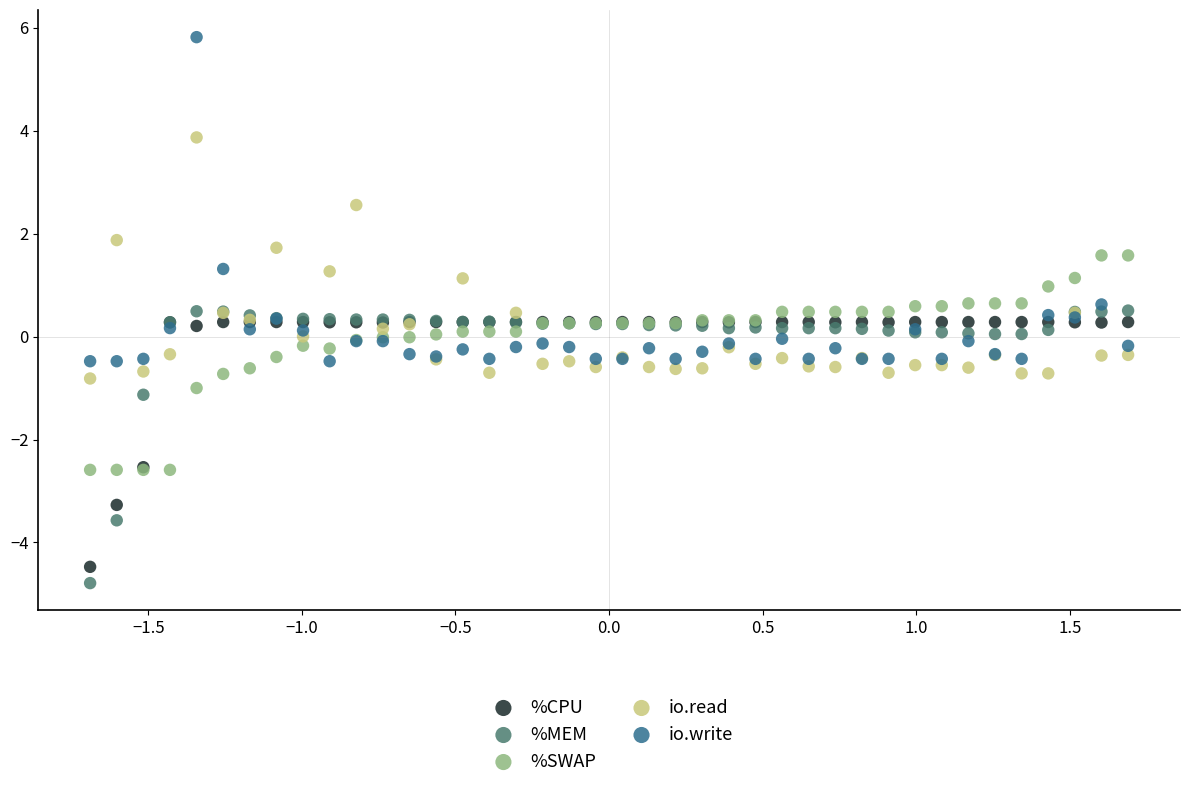

Which series reaches the maximum Y coordinate?

io.write